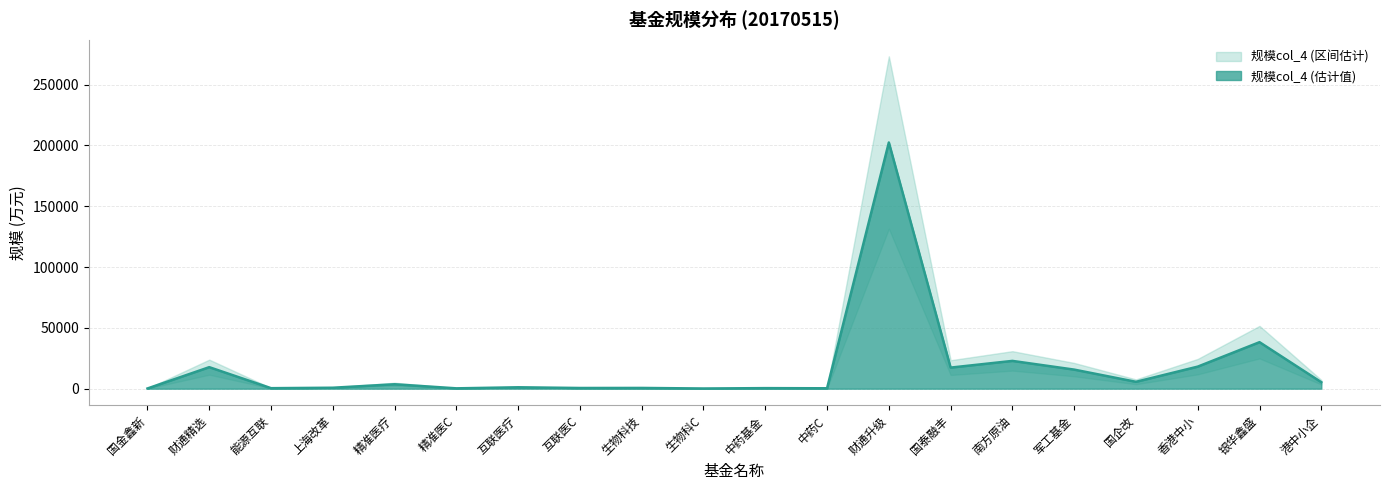

What value does the data have at 军工基金?

15676.0